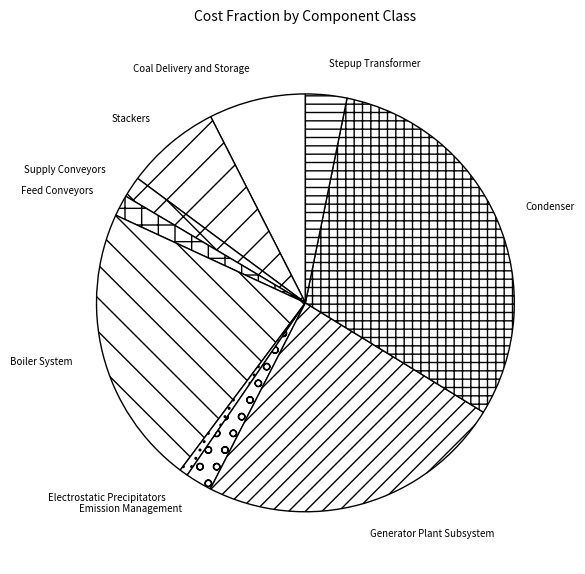

Is there any slice that represents more than half of the pie?

No